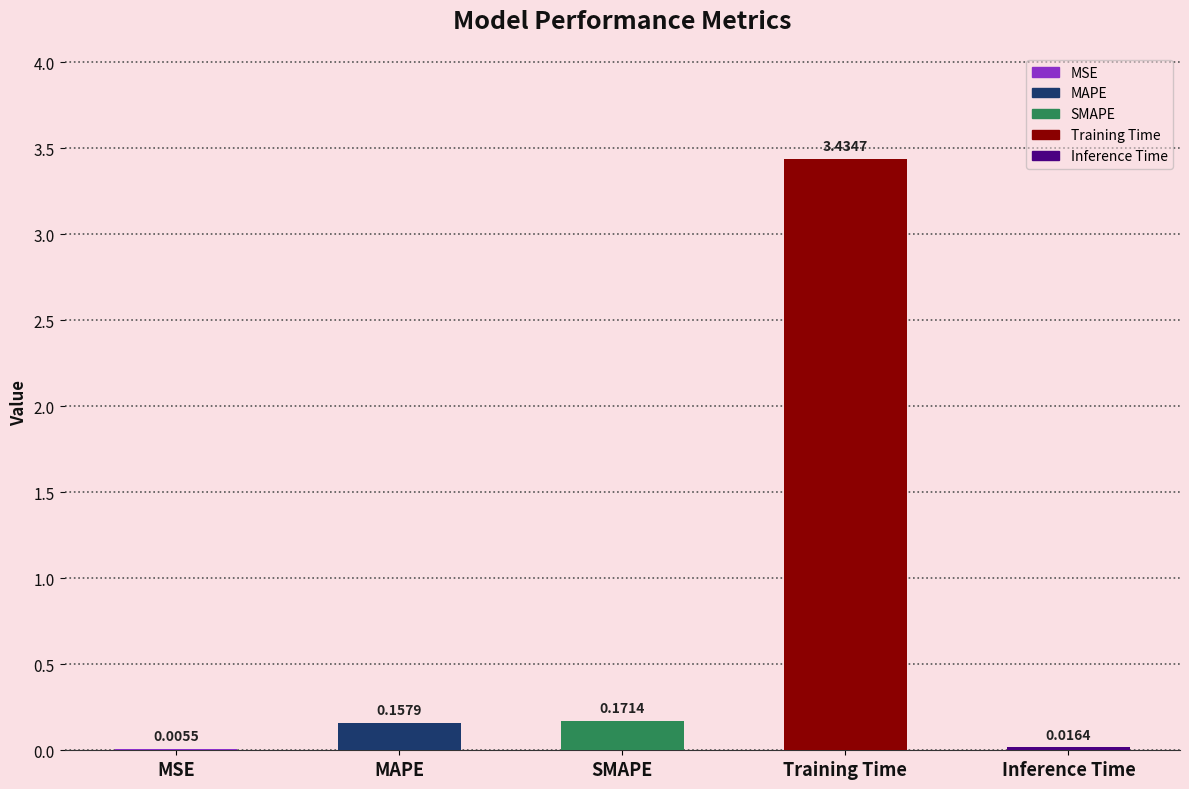

How many distinct data groups are displayed?

1